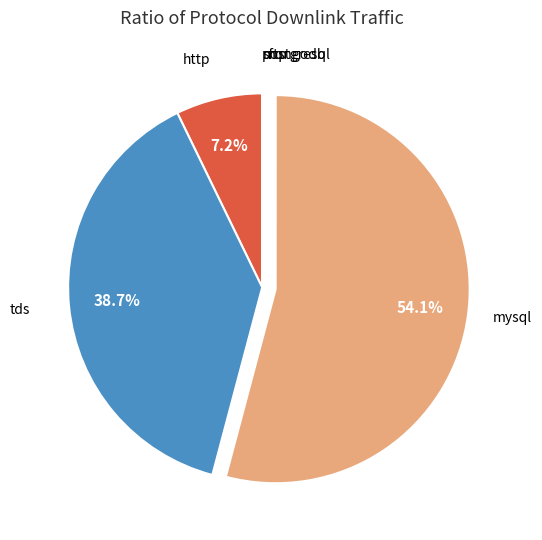

Which category has the biggest portion of the pie?

mysql